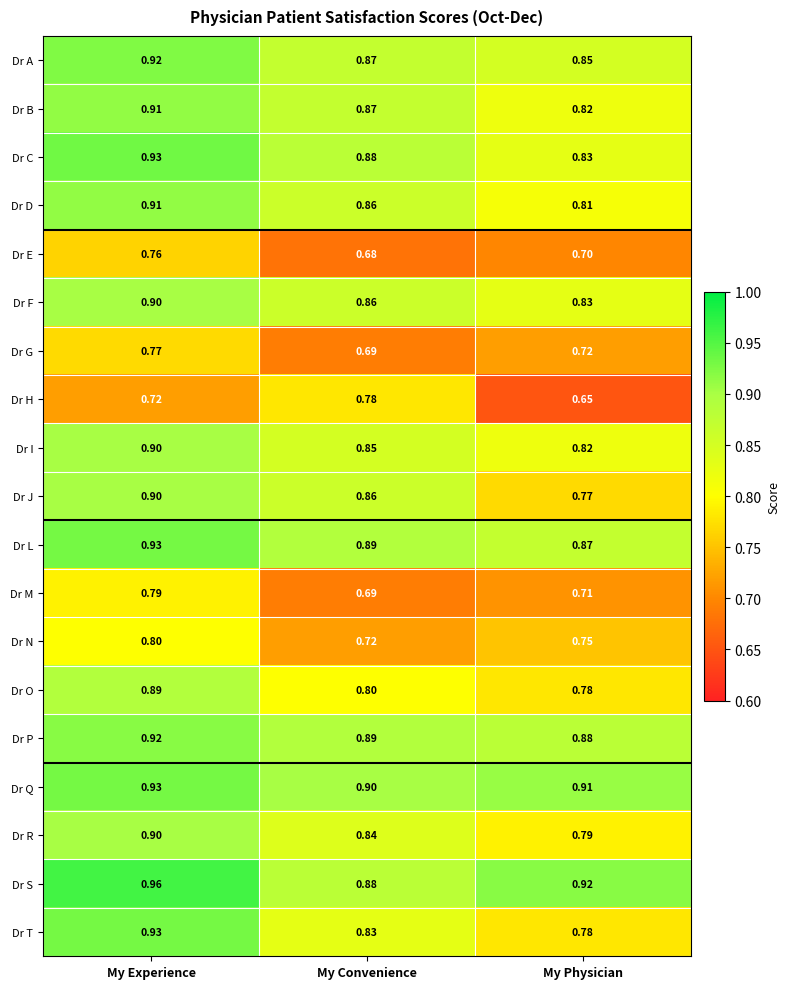

Which category has the highest value in the Dr B series?

My Experience